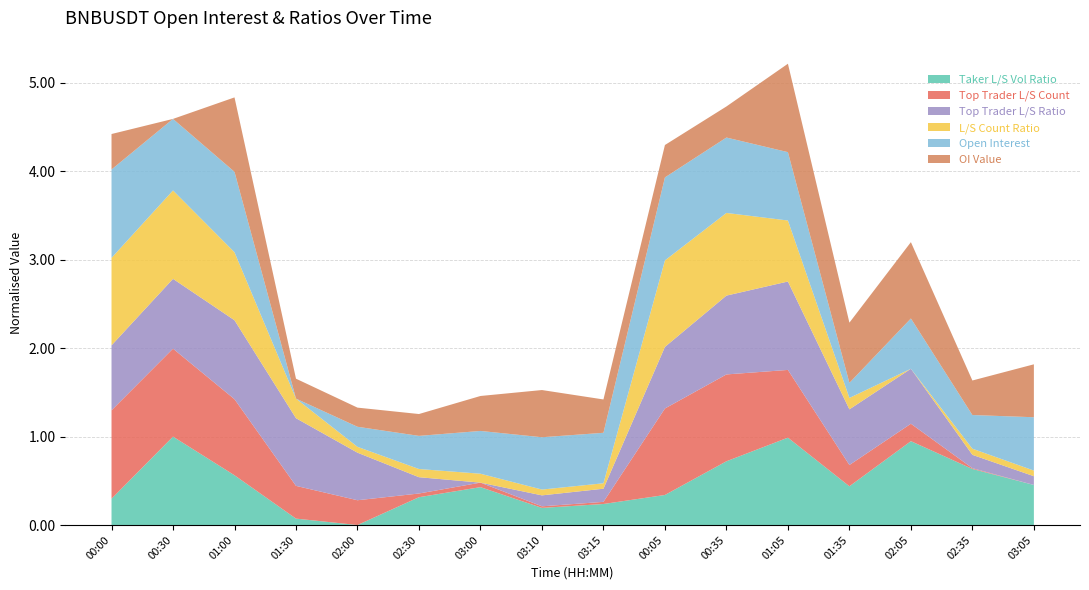

What is the total value across all series at 00:00?

4.4